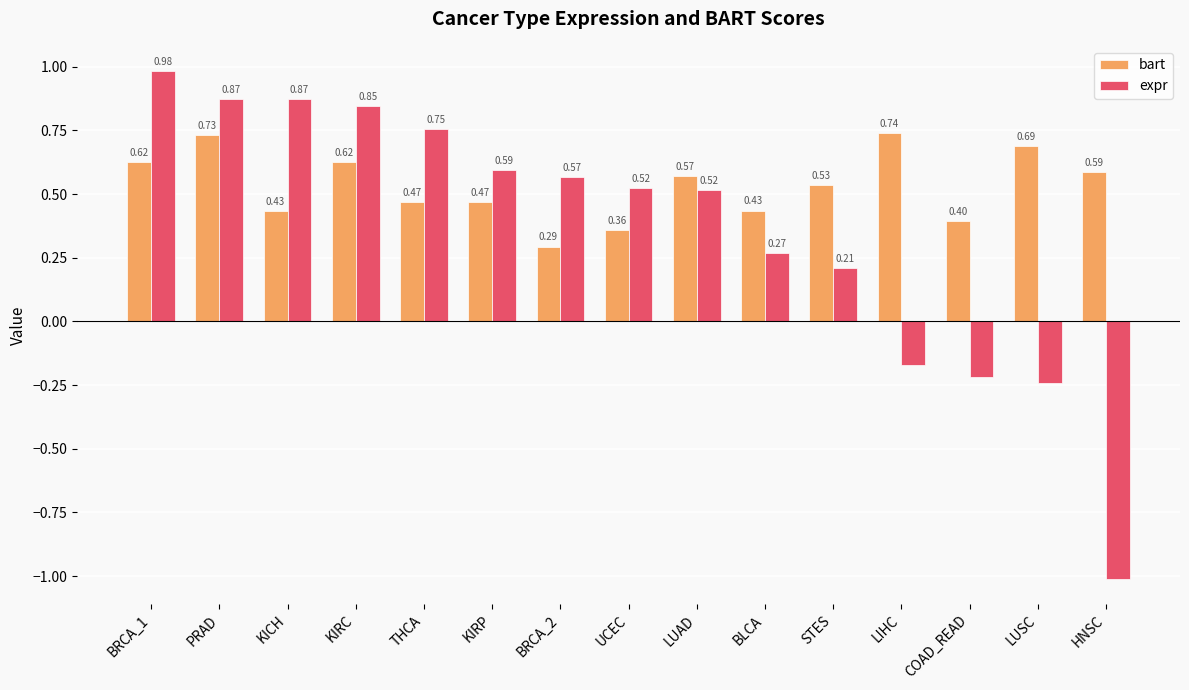

Which series has the largest total across all categories?

bart